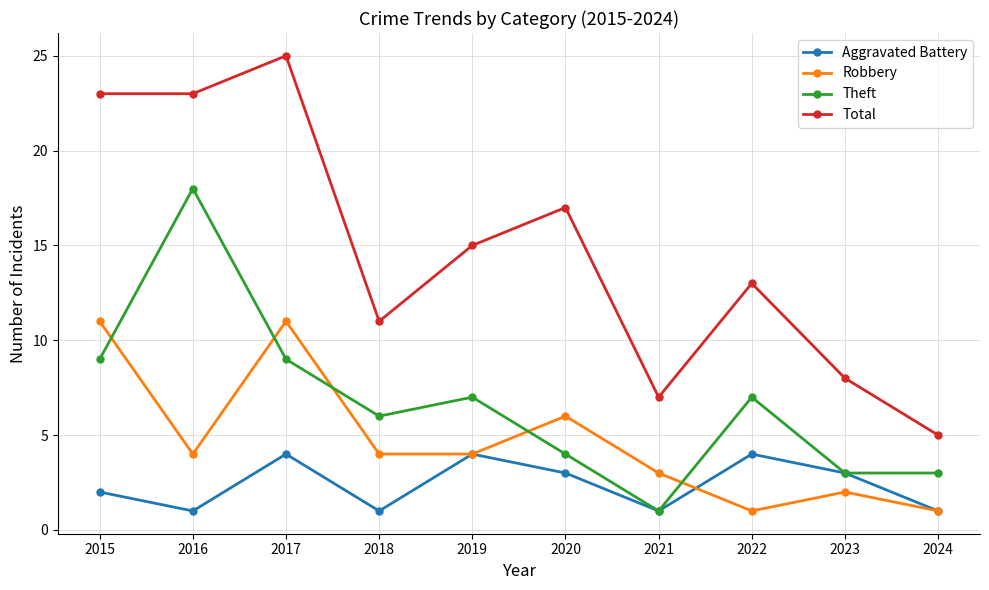

Which series has the largest range (max minus min)?

Total